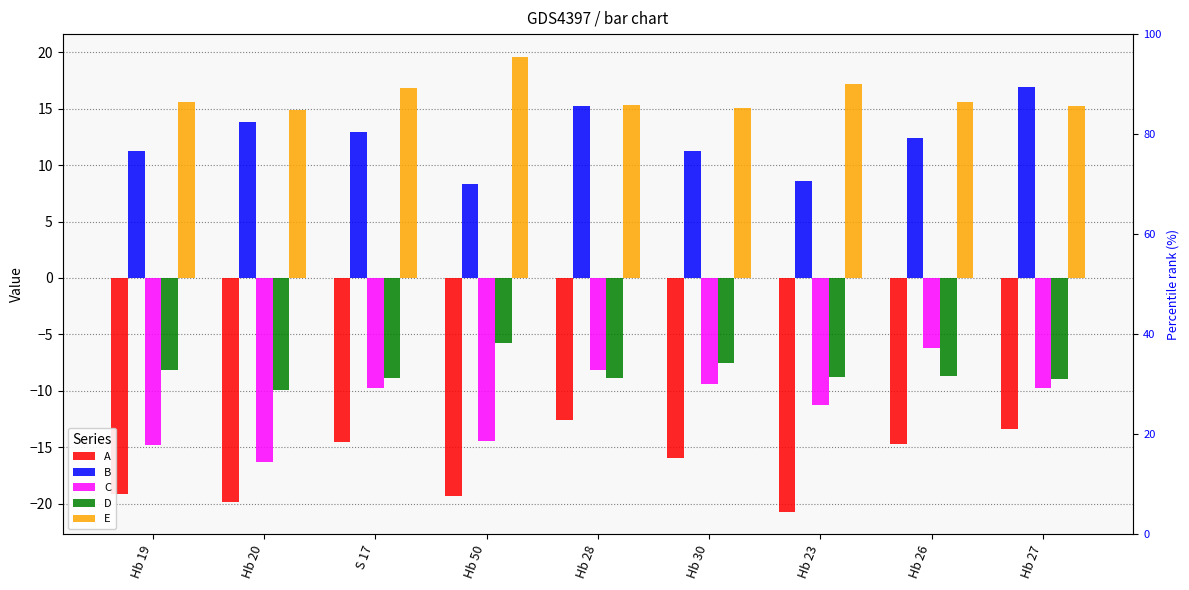

Is the value of A at S 17 greater than the value of B at Hb 23?

No